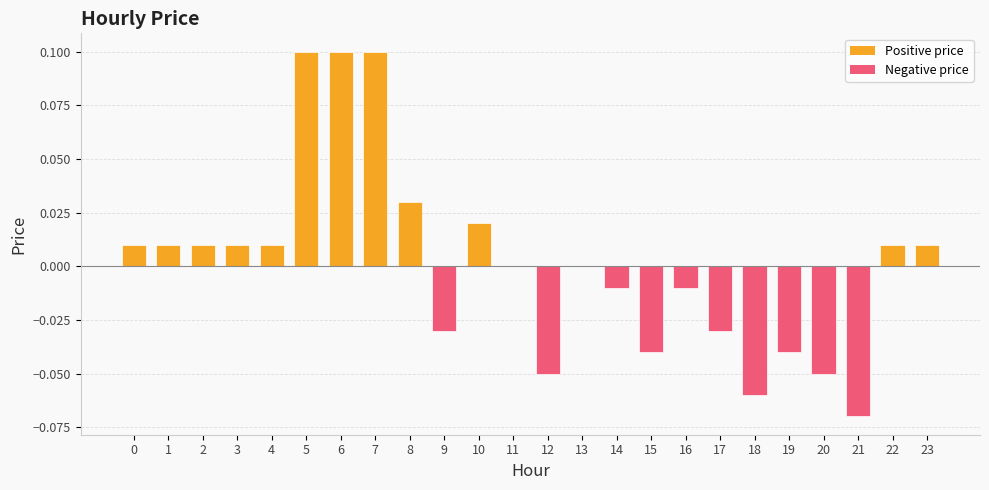

What is the difference between the values at 9 and 6?

0.1